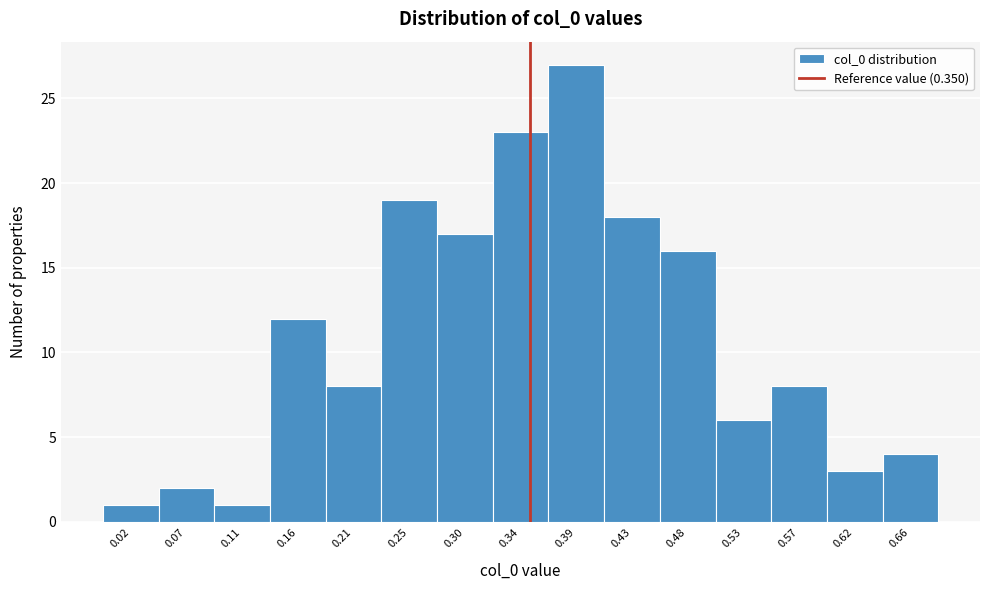

Which range on the x-axis has the tallest bar?

0.365 to 0.410